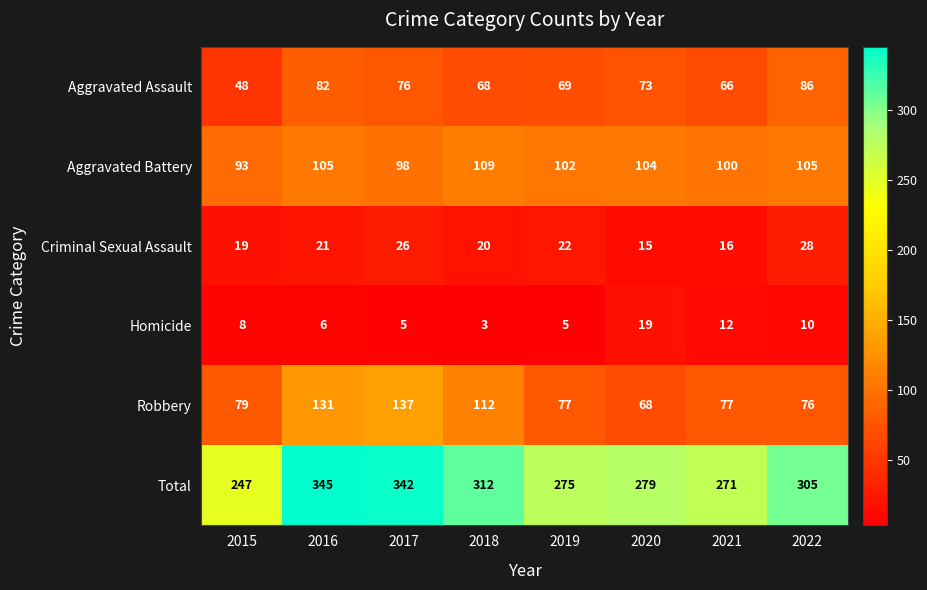

Which label corresponds to the largest value in the chart?

2016